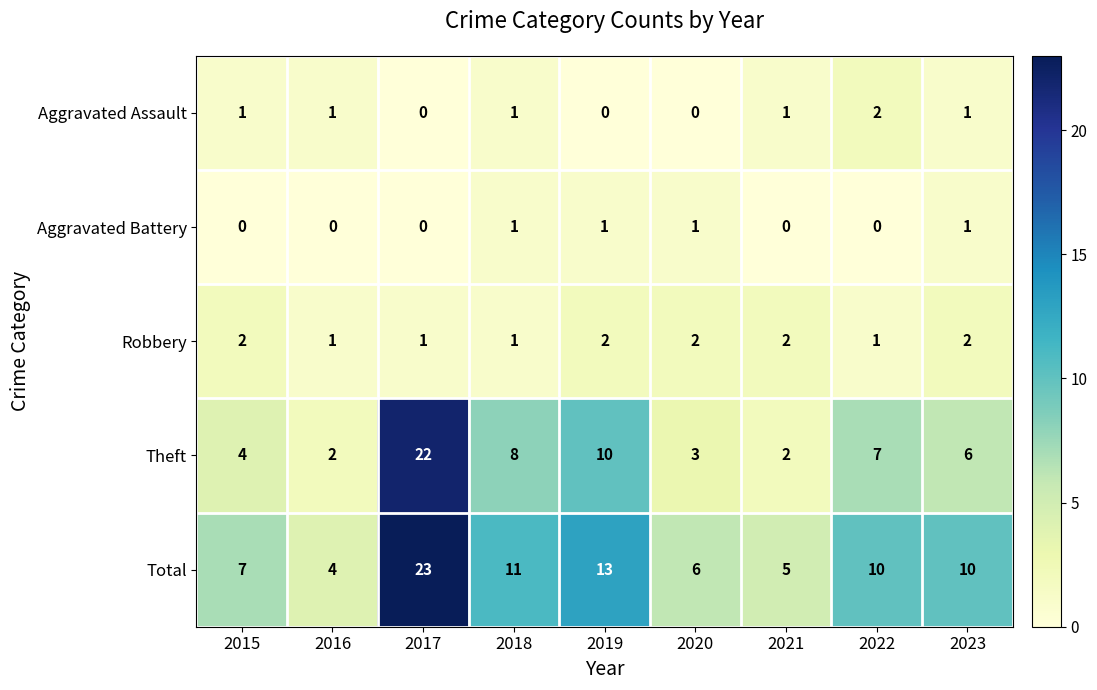

Which series has the widest spread of values?

Theft